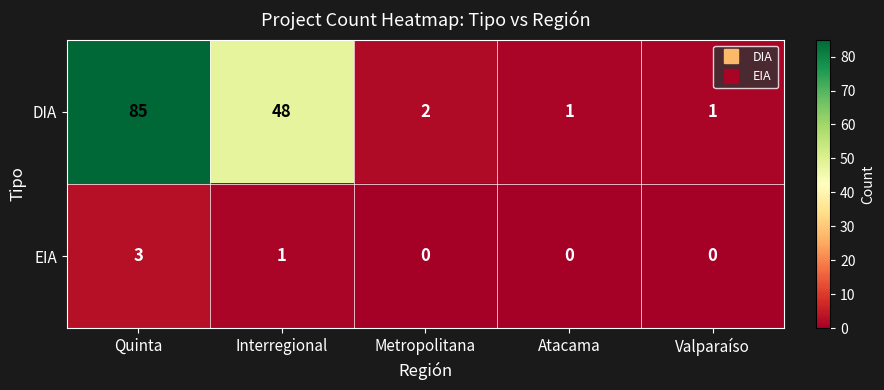

What is the greatest value displayed?

85